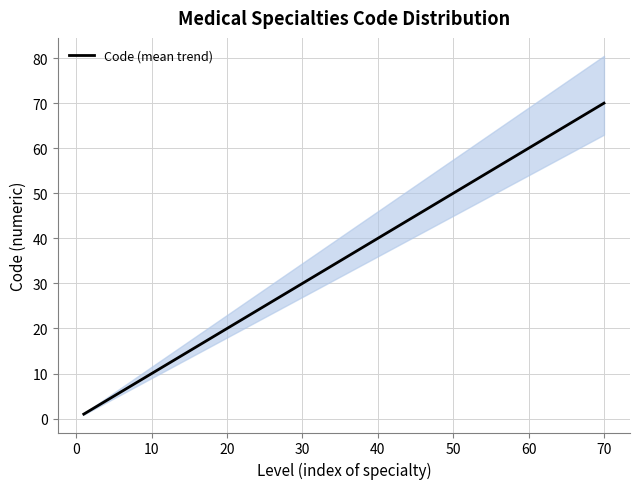

What is the minimum value shown in the chart?

1